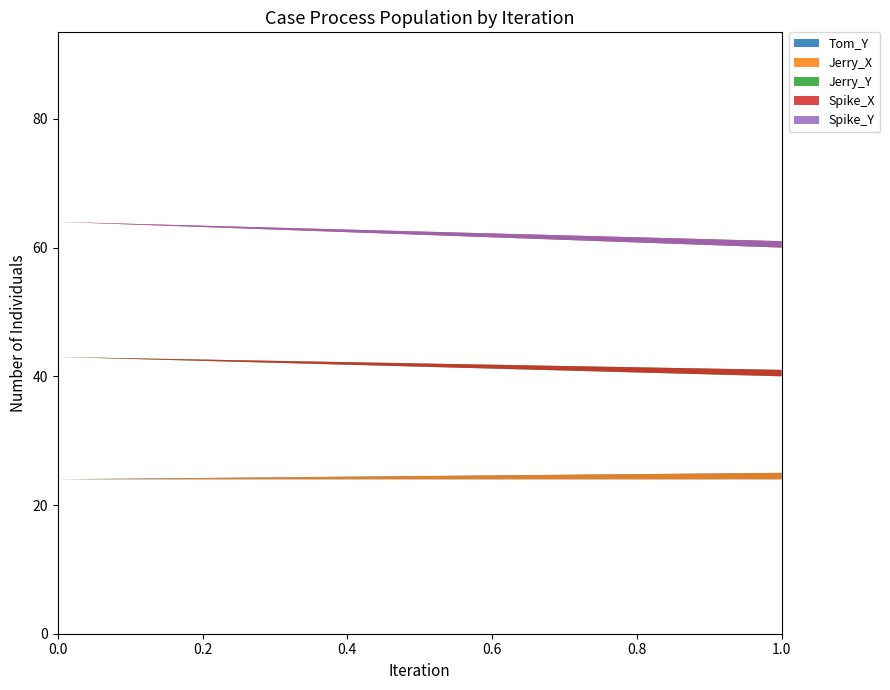

Reading left to right, transcribe all the data shown in this chart.

Tom_Y: 24	25	24	24
Jerry_X: 4	2	3	4
Jerry_Y: 15	13	14	15
Spike_X: 21	20	20	21
Spike_Y: 25	25	24	25